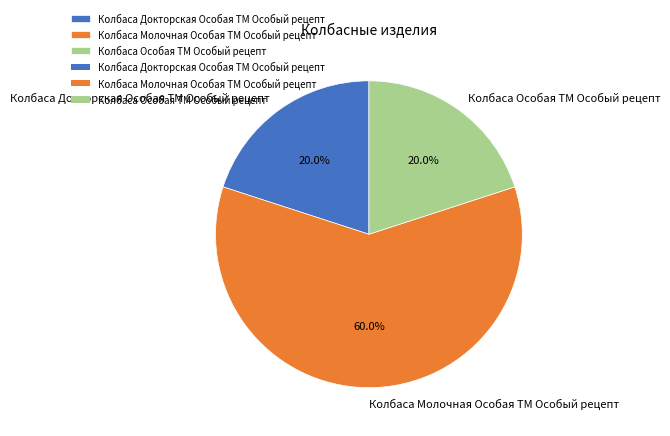

Combined, what portion of the pie is Колбаса Молочная Особая ТМ Особый рецепт and Колбаса Особая ТМ Особый рецепт?

80.0%